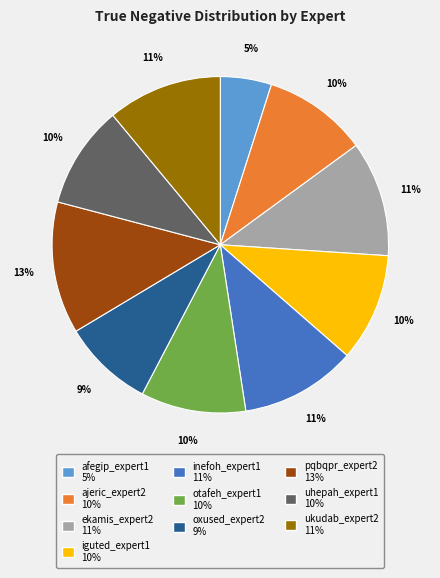

Is there any slice that represents more than half of the pie?

No